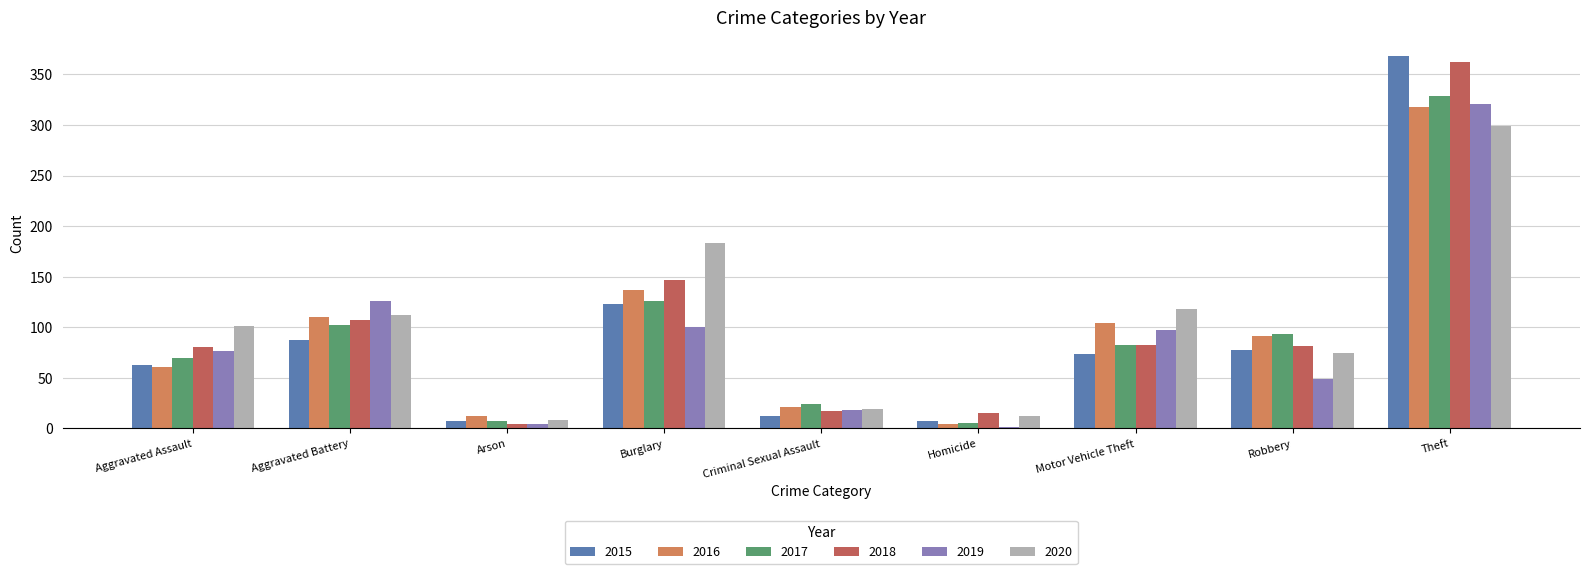

Is it true that 2019 equals 97 at Motor Vehicle Theft?

True